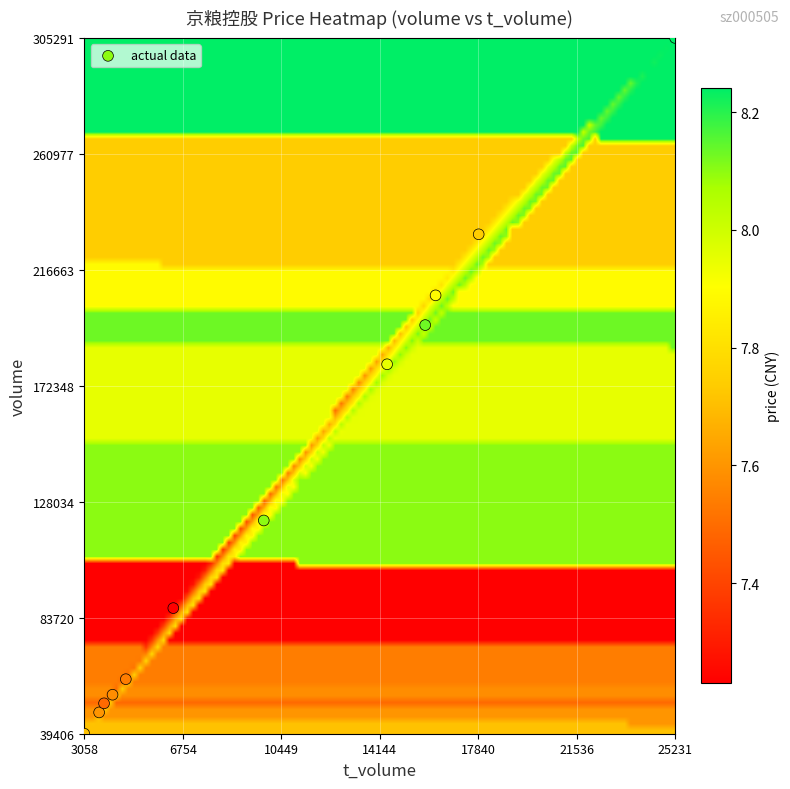

What Y value in the scatter plot is closest to 172348?

180577